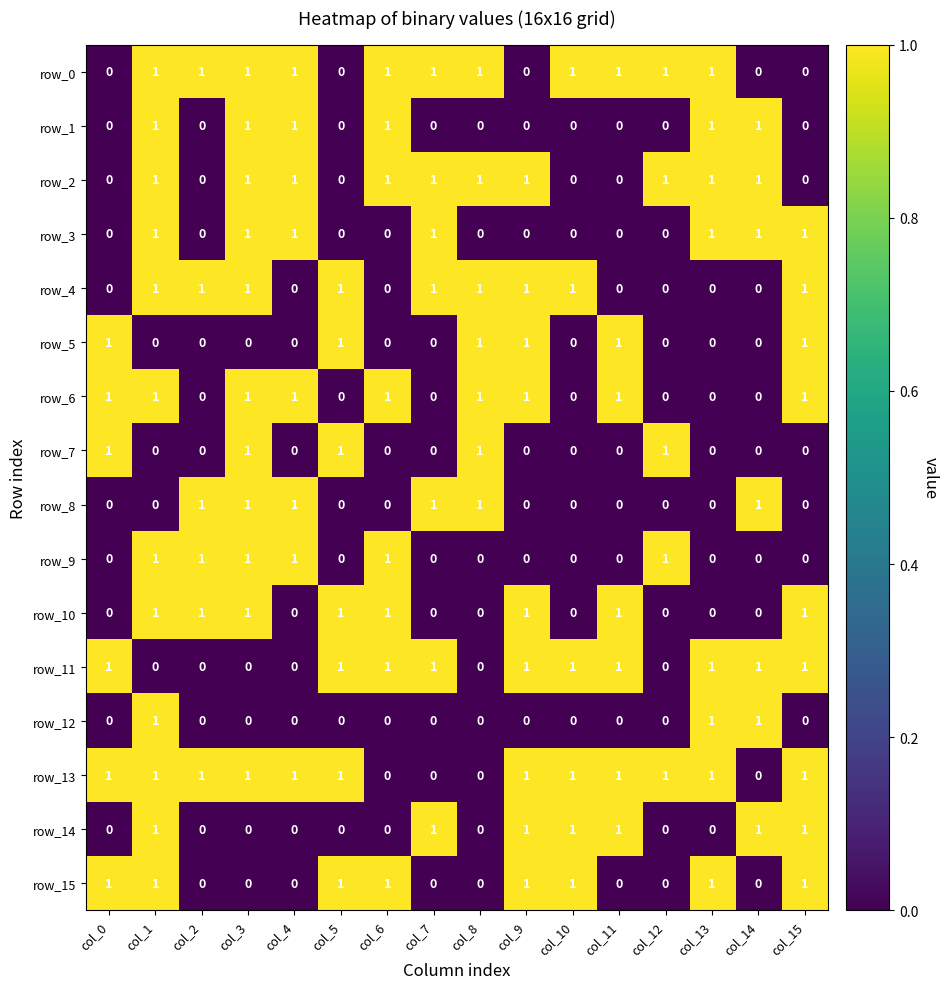

How many data points does each series have?

16